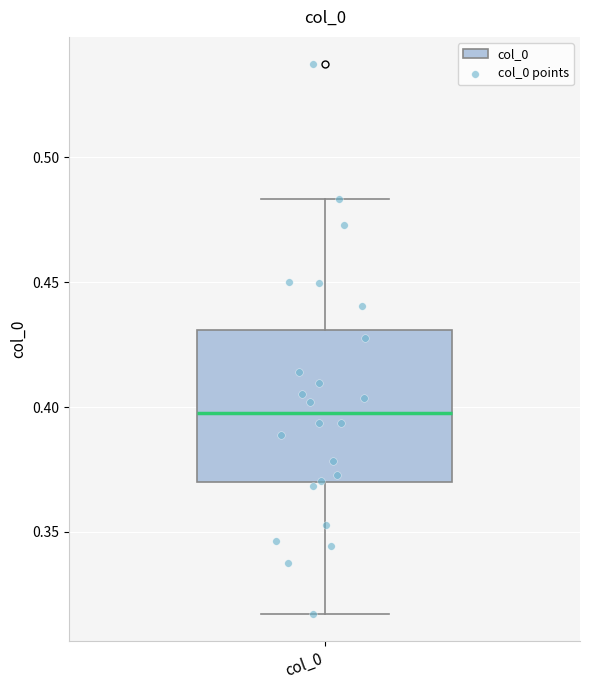

Where is the lower edge of the box for col_0 on the y-axis? The values are not printed on the chart, so give them approximately, as read against the axis.

0.370